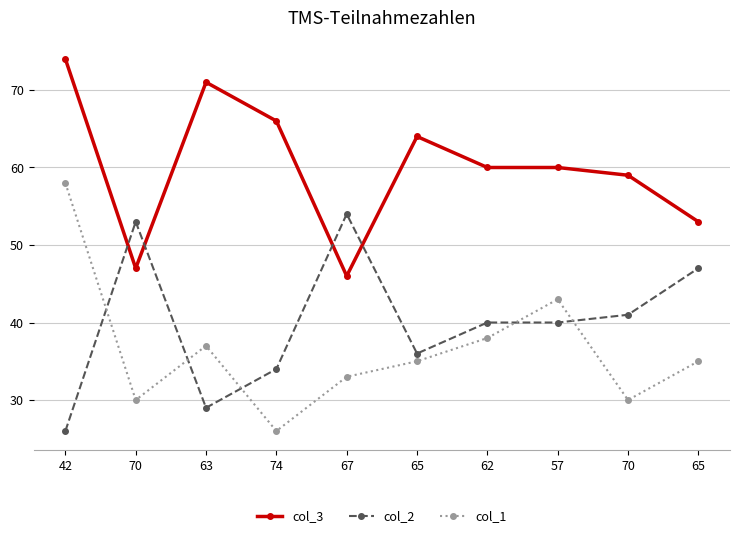

True or false: col_1 and col_3 cross at least once.

False